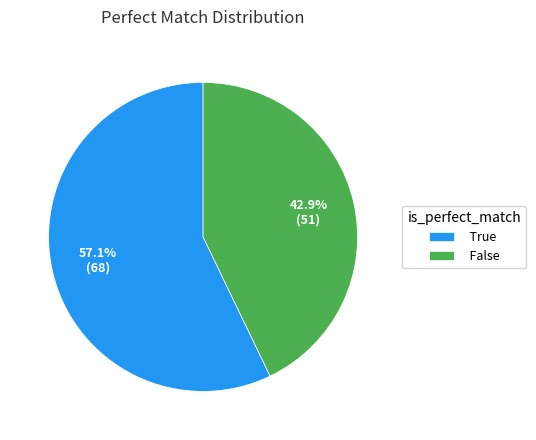

The False slice represents 52% of the pie. True or false?

False